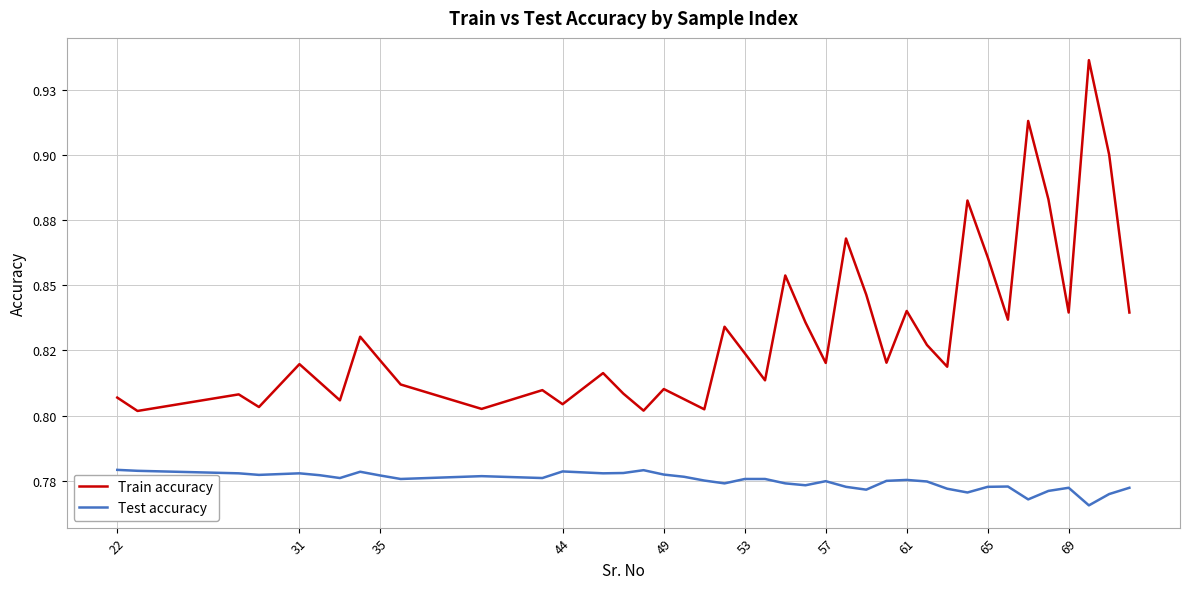

What is the sum of all Test accuracy values?

31.0